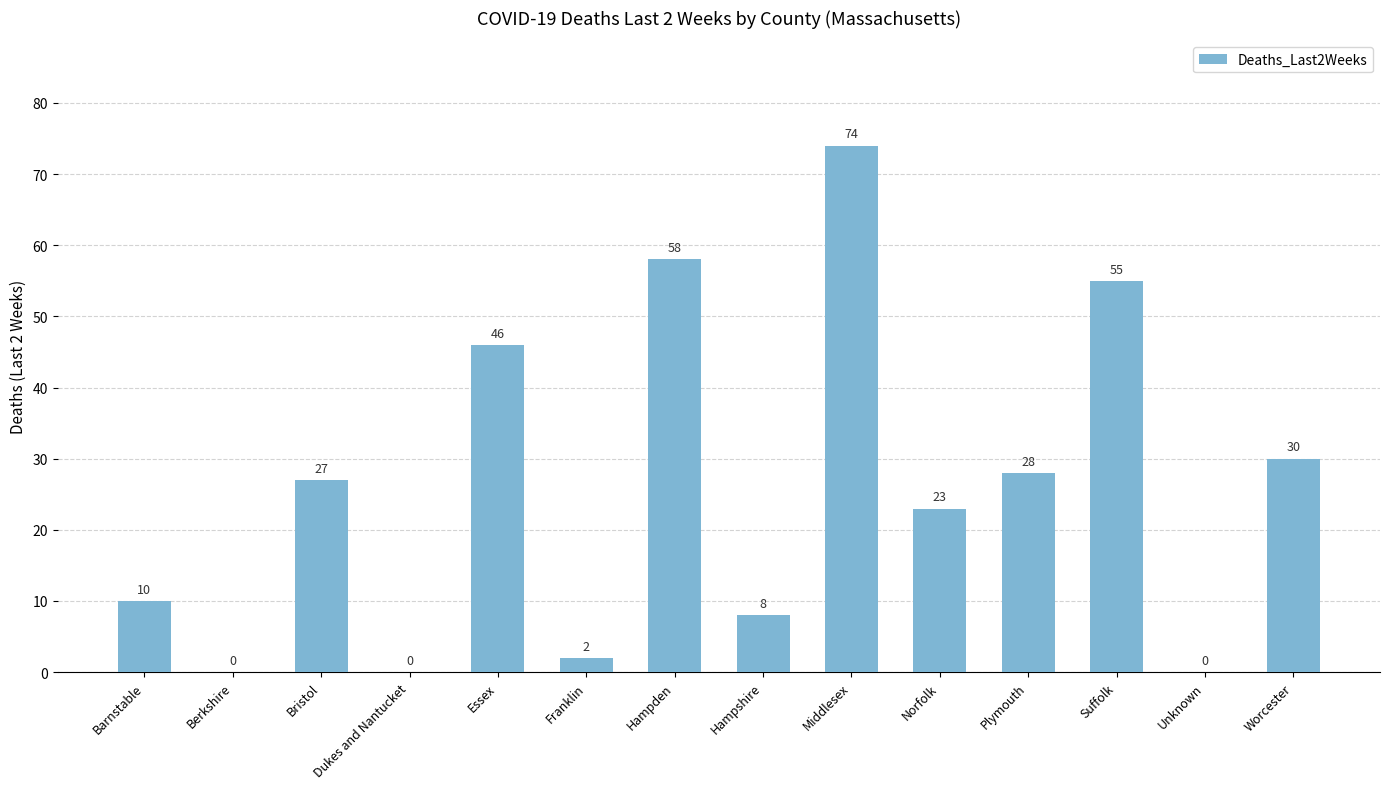

The value at Worcester is 45. True or false?

False